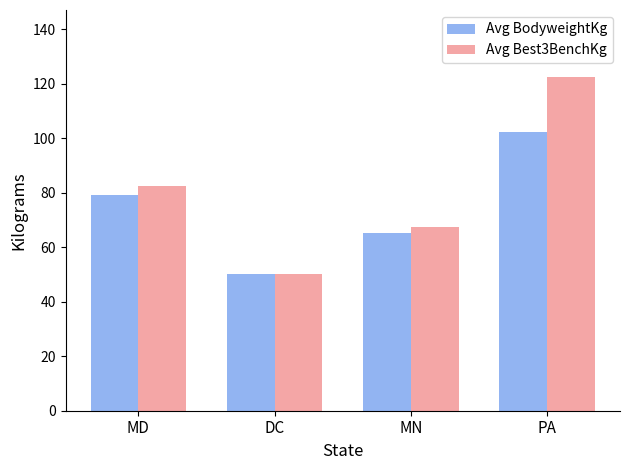

What is the label of the 1st bar from the left?

MD